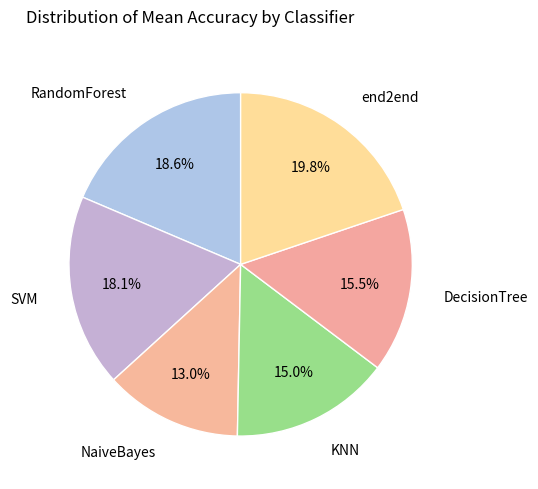

To the nearest percent, what percentage of the pie is SVM?

18%